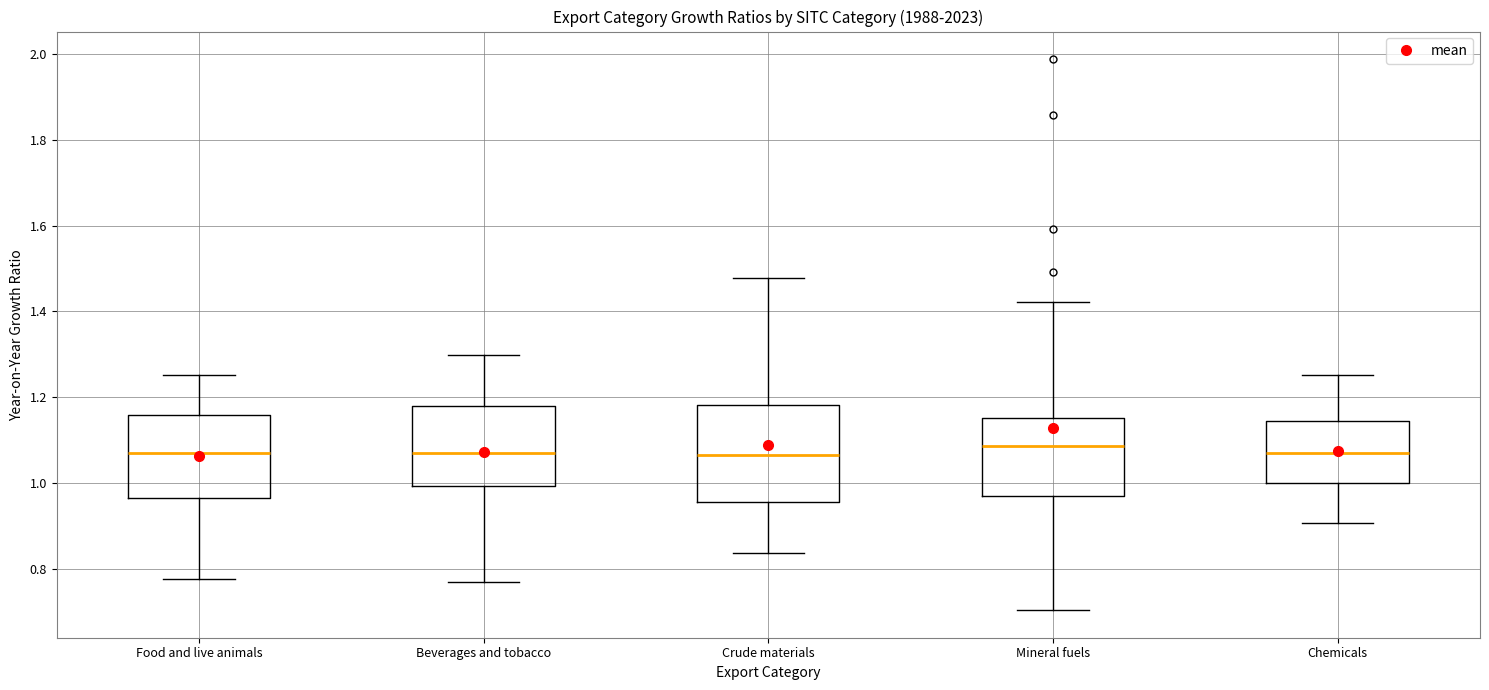

Where does the median line of the box for Chemicals sit on the y-axis? The values are not printed on the chart, so give them approximately, as read against the axis.

1.08